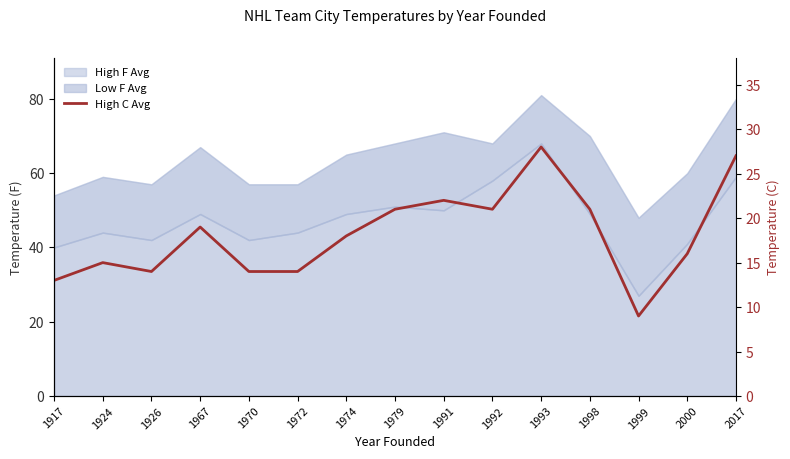

How many categories are shown in the chart?

15